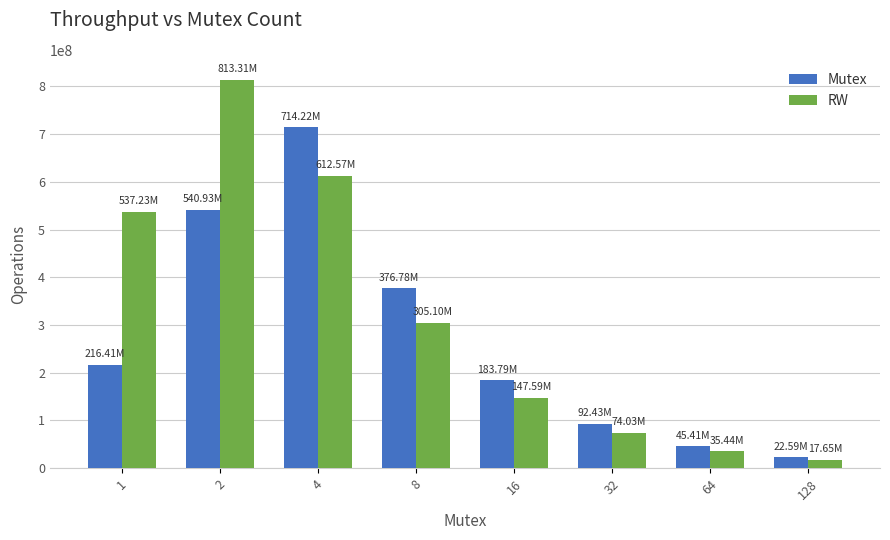

What is the highest value of the RW series?

813311375